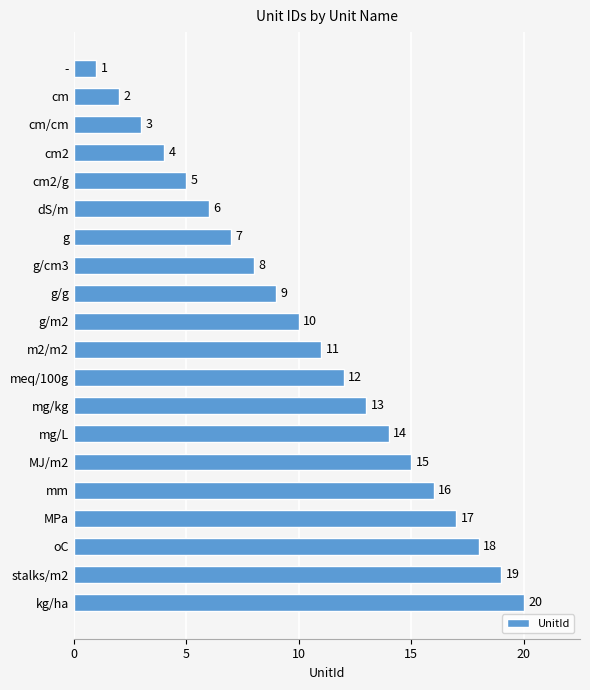

What is the difference between the second highest and second lowest values?

17